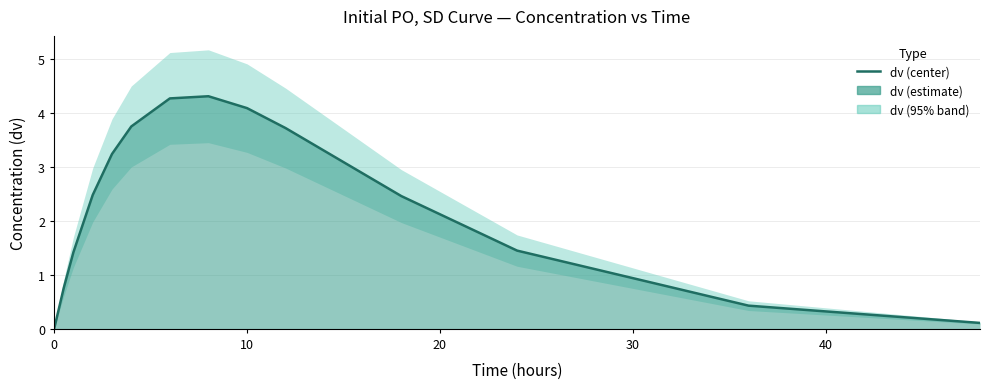

What is the sum of all values?

32.5